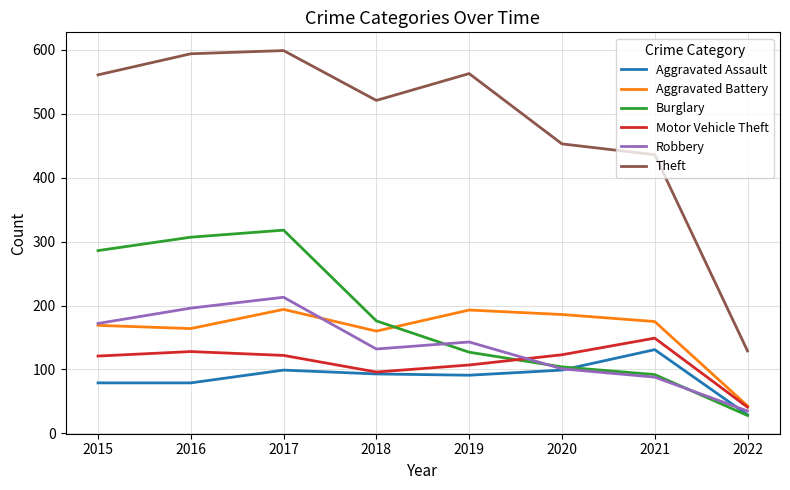

At which category is the sum across all series the highest?

2017